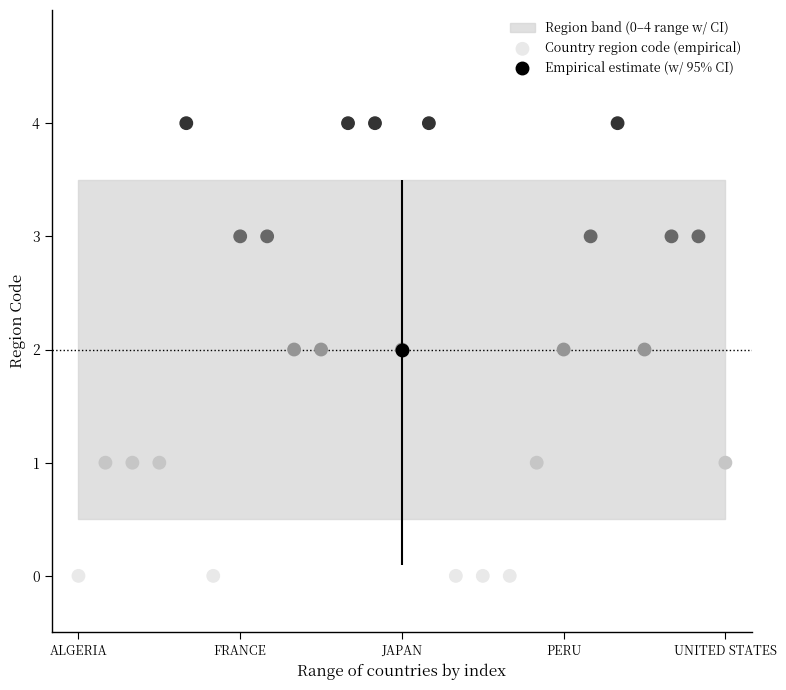

What is the range of Y values (max minus min)?

4